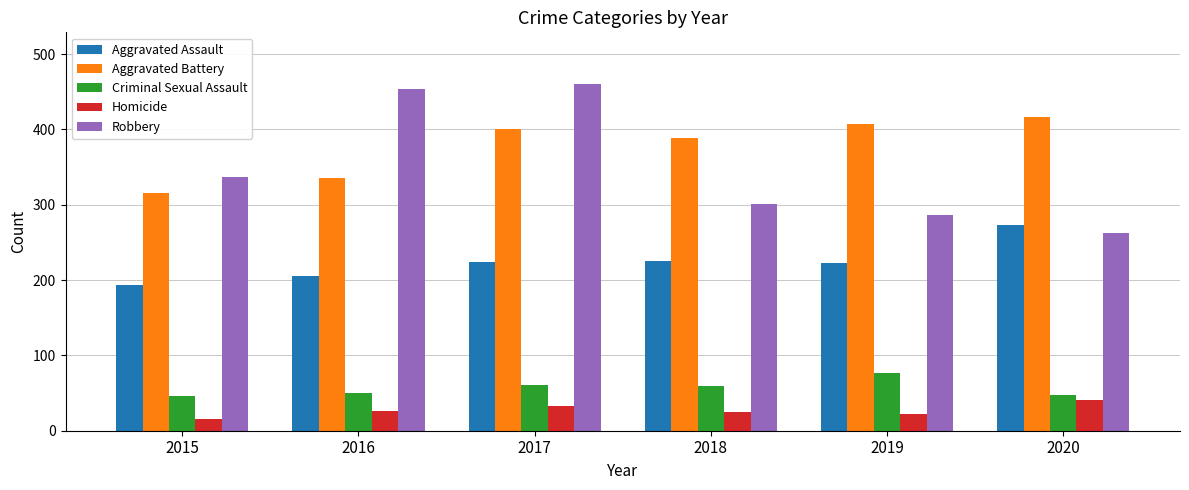

What is the difference between the maximum and minimum values in the Robbery series?

197